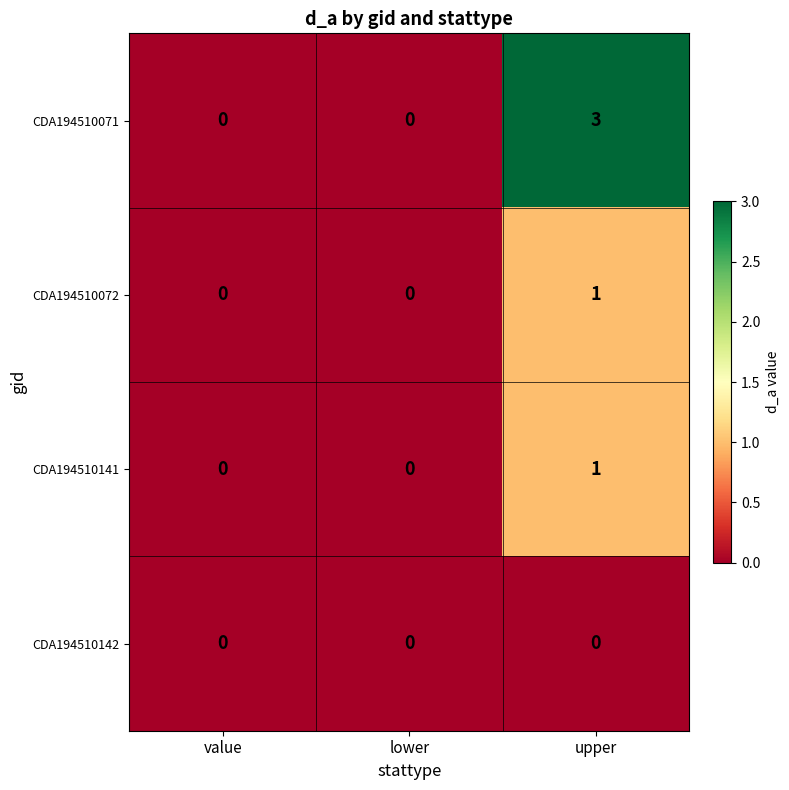

Which series has the largest range (max minus min)?

CDA194510071